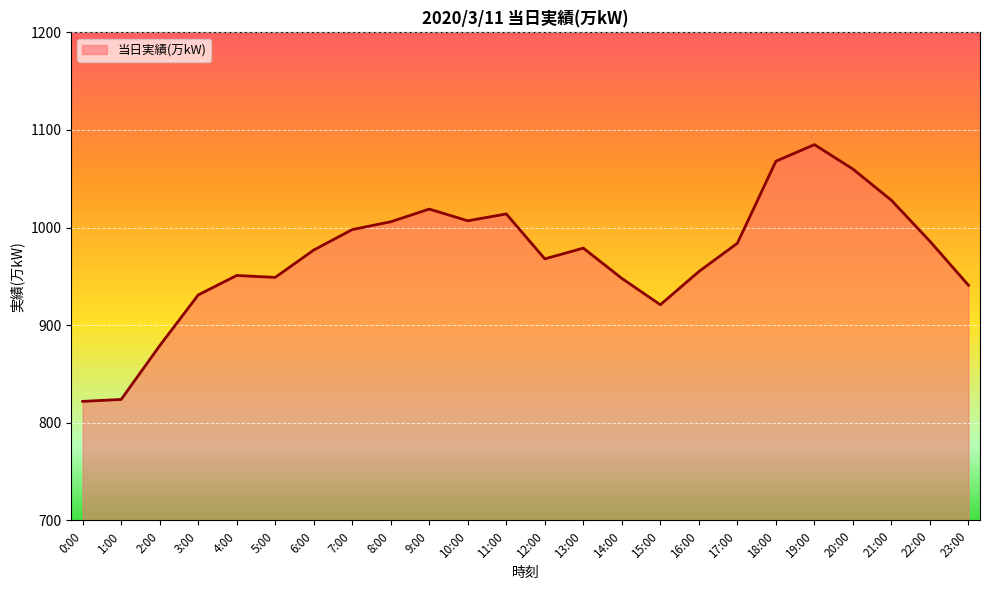

Does the chart have visible grid lines?

Yes